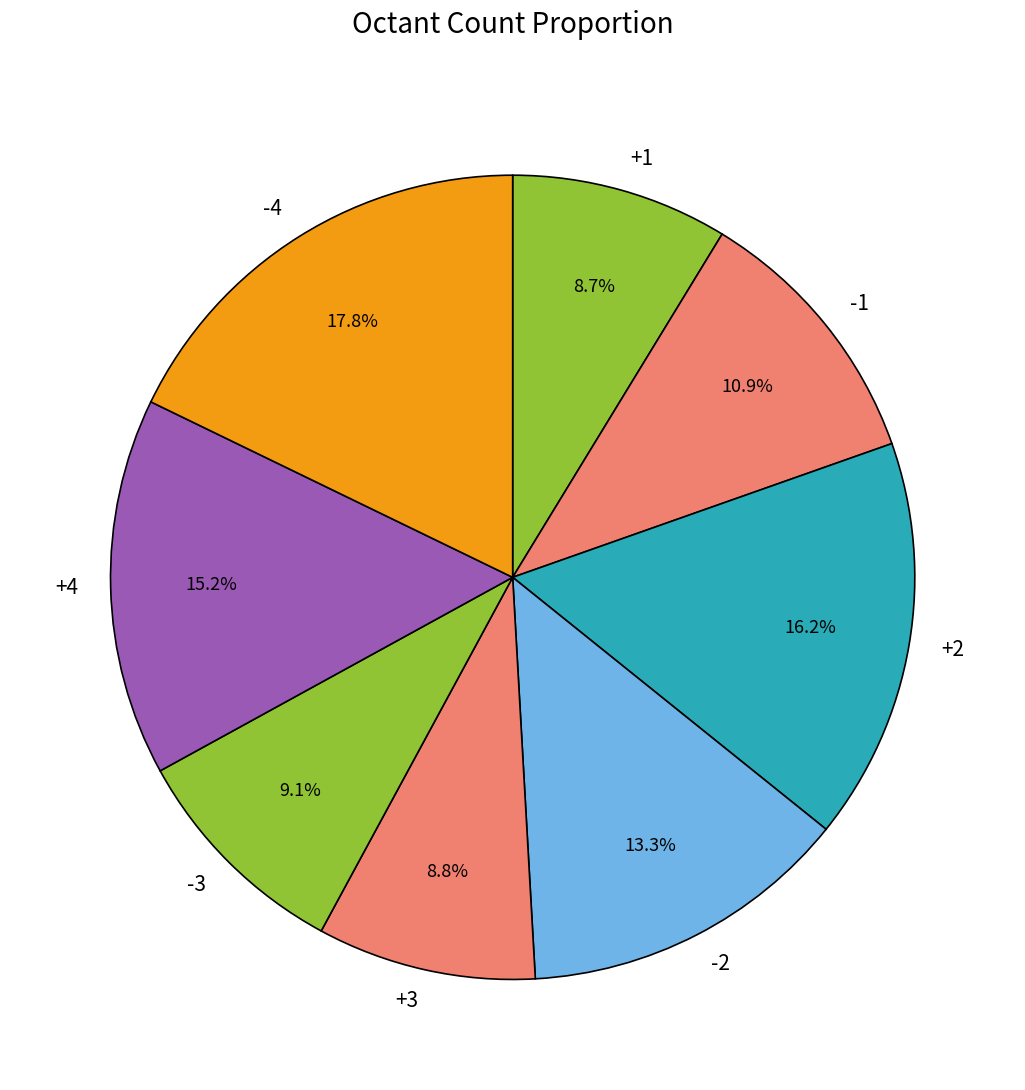

Is there a majority slice in this chart?

No